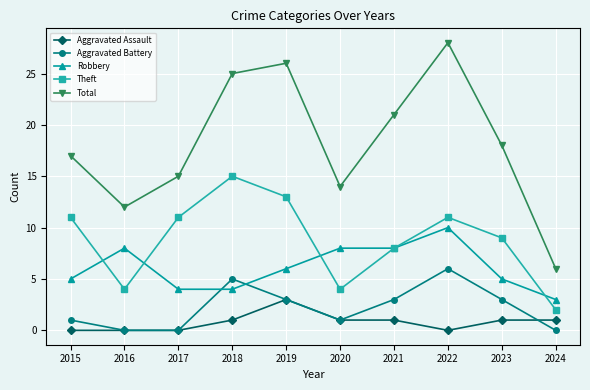

Between 2017 and 2018, which series saw the biggest shift?

Total